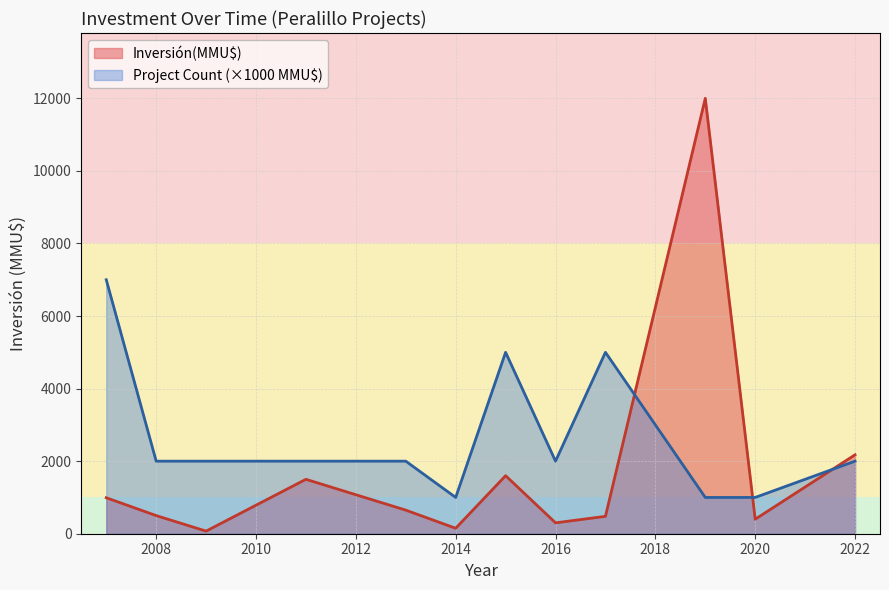

Which series has the largest range (max minus min)?

Inversión(MMU$)